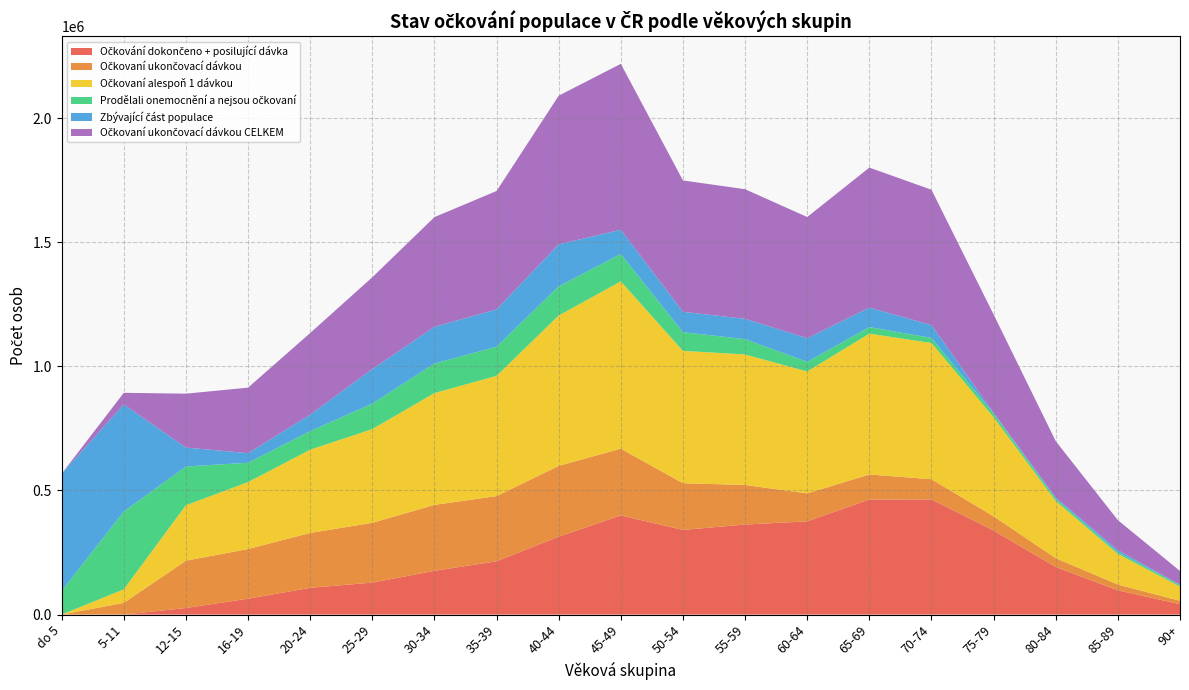

Reading left to right, what are all the values shown in this chart?

Očkovaní ukončovací dávkou CELKEM: do 5=1	5-11=47006	12-15=216964	16-19=263945	20-24=328635	25-29=369535	30-34=441765	35-39=477009	40-44=598819	45-49=668235	50-54=529060	55-59=521996	60-64=488034	65-69=564102	70-74=545057	75-79=395742	80-84=227192	85-89=120857	90+=55429
Očkovaní alespoň 1 dávkou: do 5=1	5-11=54623	12-15=223411	16-19=269514	20-24=335481	25-29=377526	30-34=450320	35-39=484549	40-44=605574	45-49=673875	50-54=533074	55-59=525672	60-64=491110	65-69=567337	70-74=548836	75-79=399256	80-84=230243	85-89=123370	90+=57260
Očkování dokončeno + posilující dávka: do 5=0	5-11=1	12-15=26348	16-19=63941	20-24=107609	25-29=128654	30-34=176089	35-39=214582	40-44=313741	45-49=399344	50-54=340891	55-59=362586	60-64=375311	65-69=463319	70-74=463666	75-79=338177	80-84=191464	85-89=97618	90+=41800
Prodělali onemocnění a nejsou očkovaní: do 5=95353	5-11=313311	12-15=156064	16-19=77902	20-24=74649	25-29=102533	30-34=119115	35-39=117302	40-44=117615	45-49=110198	50-54=75248	55-59=61667	60-64=38675	65-69=26513	70-74=20283	75-79=14164	80-84=9394	85-89=7003	90+=5954
Očkovaní ukončovací dávkou: do 5=1	5-11=47005	12-15=190616	16-19=200004	20-24=221026	25-29=240881	30-34=265676	35-39=262427	40-44=285078	45-49=268891	50-54=188169	55-59=159410	60-64=112723	65-69=100783	70-74=81391	75-79=57565	80-84=35728	85-89=23239	90+=13629
Zbývající část populace: do 5=471907	5-11=431241	12-15=76276	16-19=38674	20-24=66554	25-29=139374	30-34=147816	35-39=150159	40-44=169132	45-49=97686	50-54=82110	55-59=81884	60-64=95343	65-69=78284	70-74=51840	75-79=3675	80-84=4441	85-89=8094	90+=1467